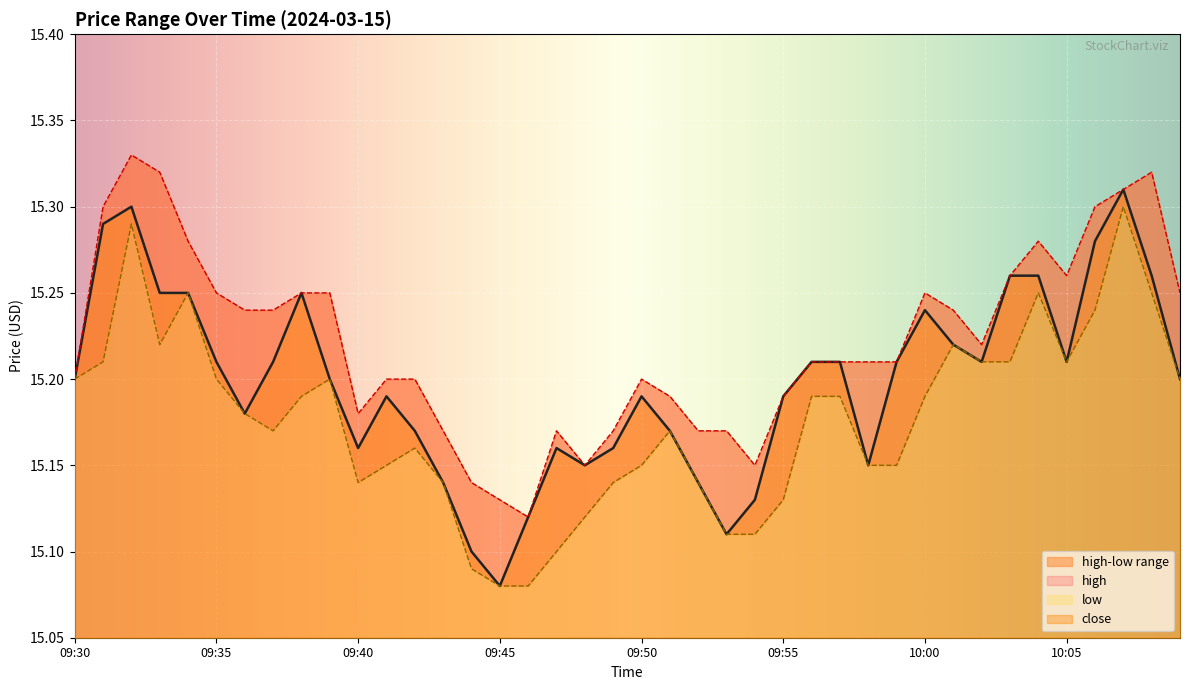

Count the number of categories in the chart.

40